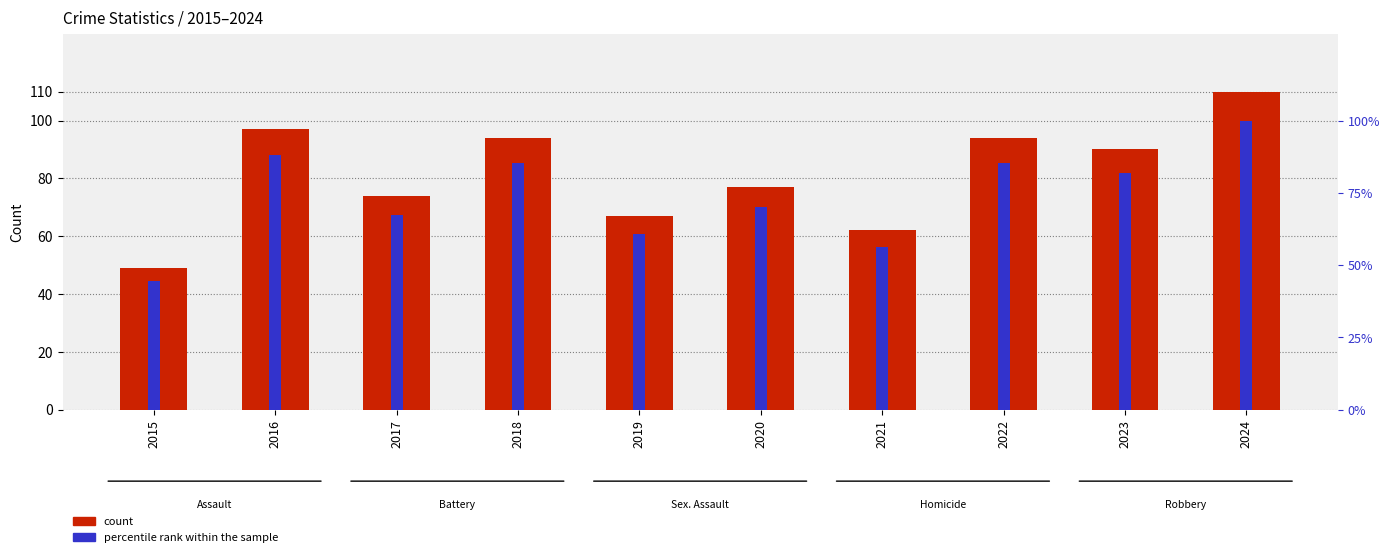

What is the sum of all Aggravated Assault values?

223.0